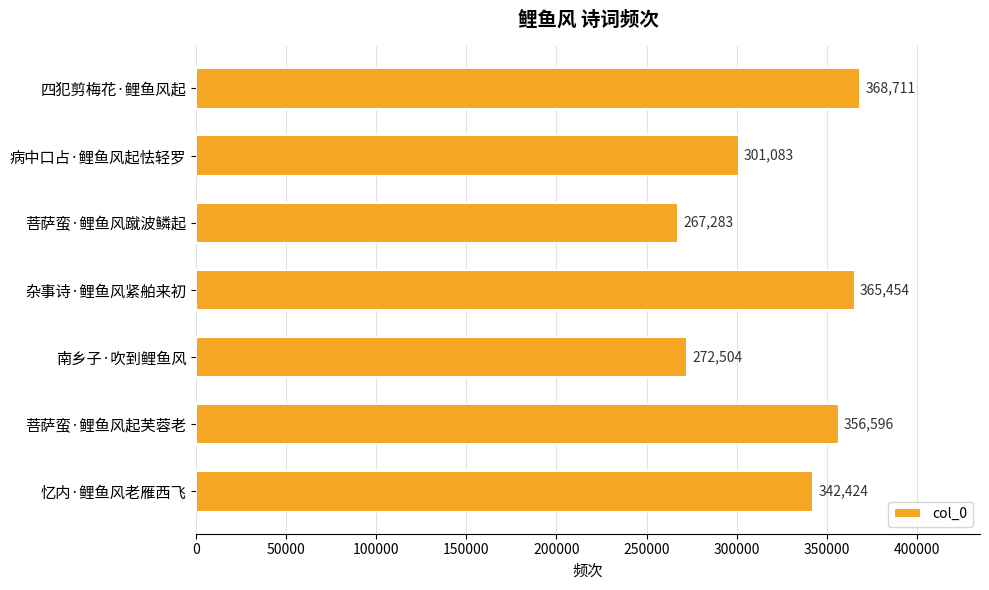

What is the difference between the maximum and minimum values?

101428